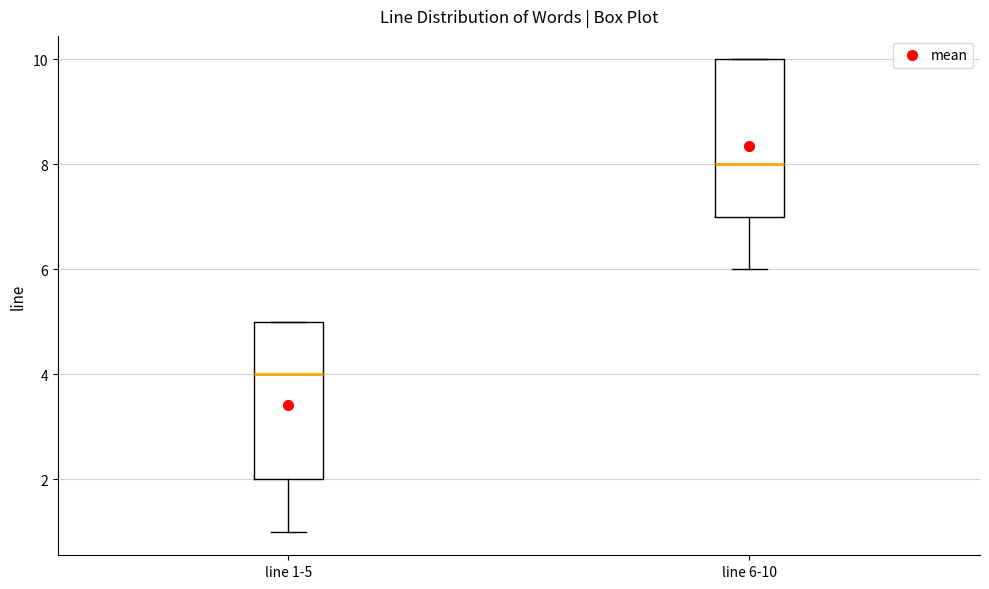

Reading left to right, read every box against the y-axis: the position of its median line, the range the box covers, and the ends of its whiskers. The values are not printed on the chart, so give them approximately, as read against the axis.

line 1-5: median 4, box 2 to 5, whiskers 1 to 5
line 6-10: median 8, box 7 to 10, whiskers 6 to 10